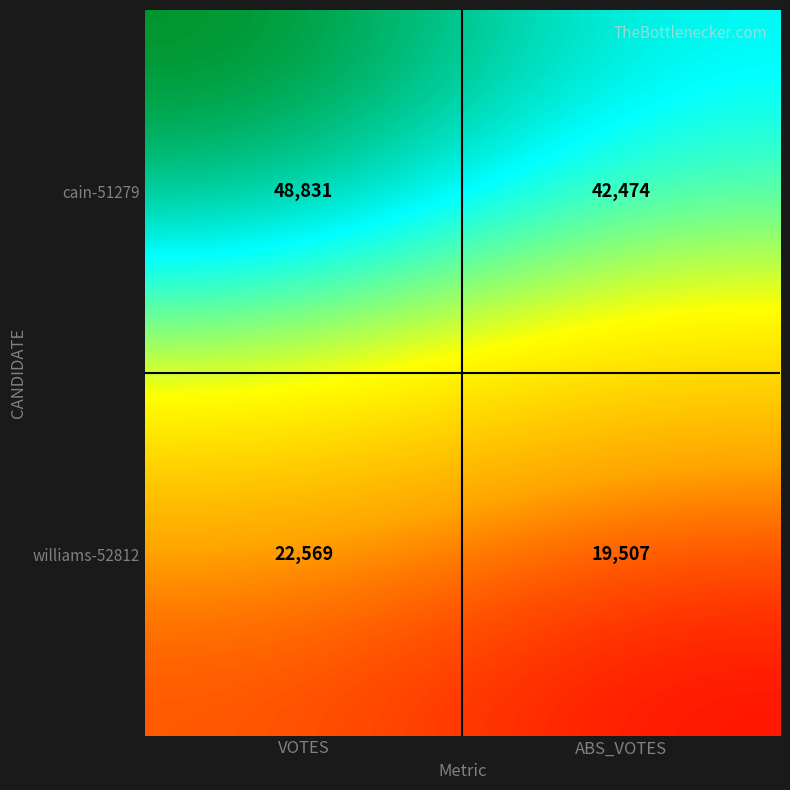

The value of williams-52812 at VOTES is 6377. True or false?

False